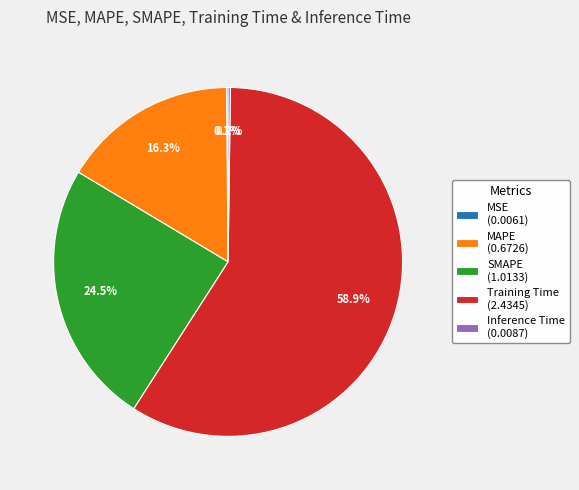

Does any single category account for the majority?

Yes